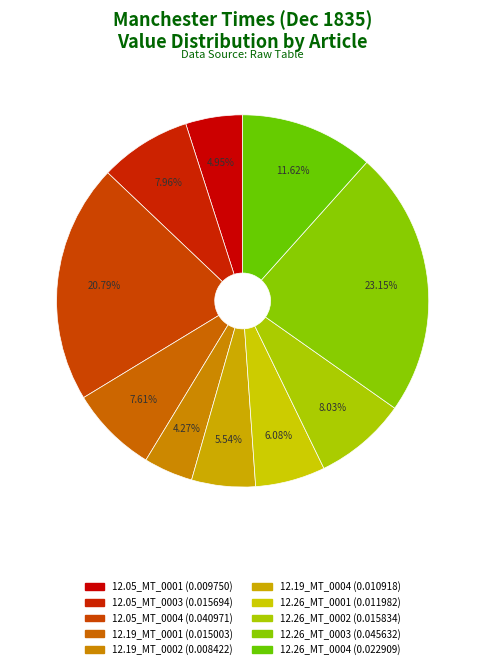

Which slice is the smallest?

1835.12.19_ManchesterTimes_0002